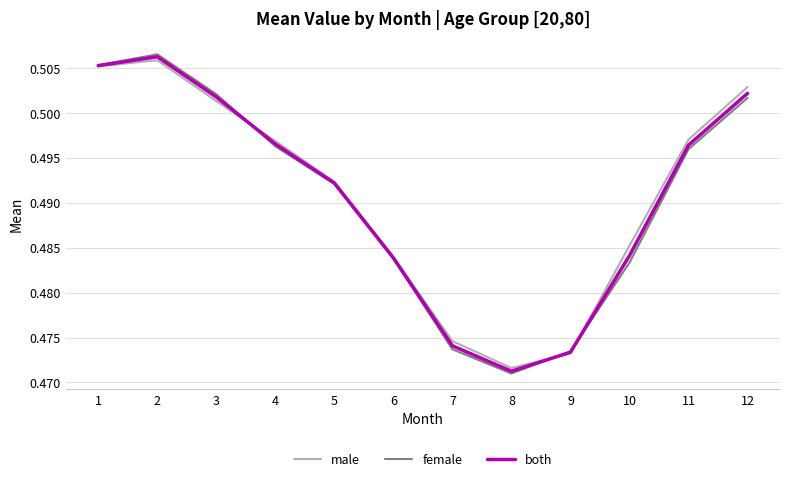

At which label is male closest to 0?

8